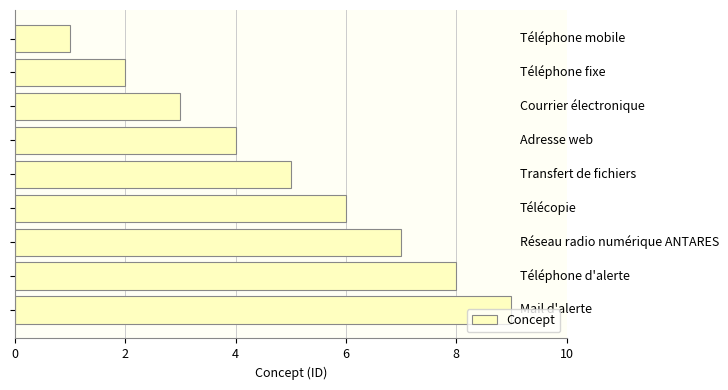

What is the greatest value displayed?

9